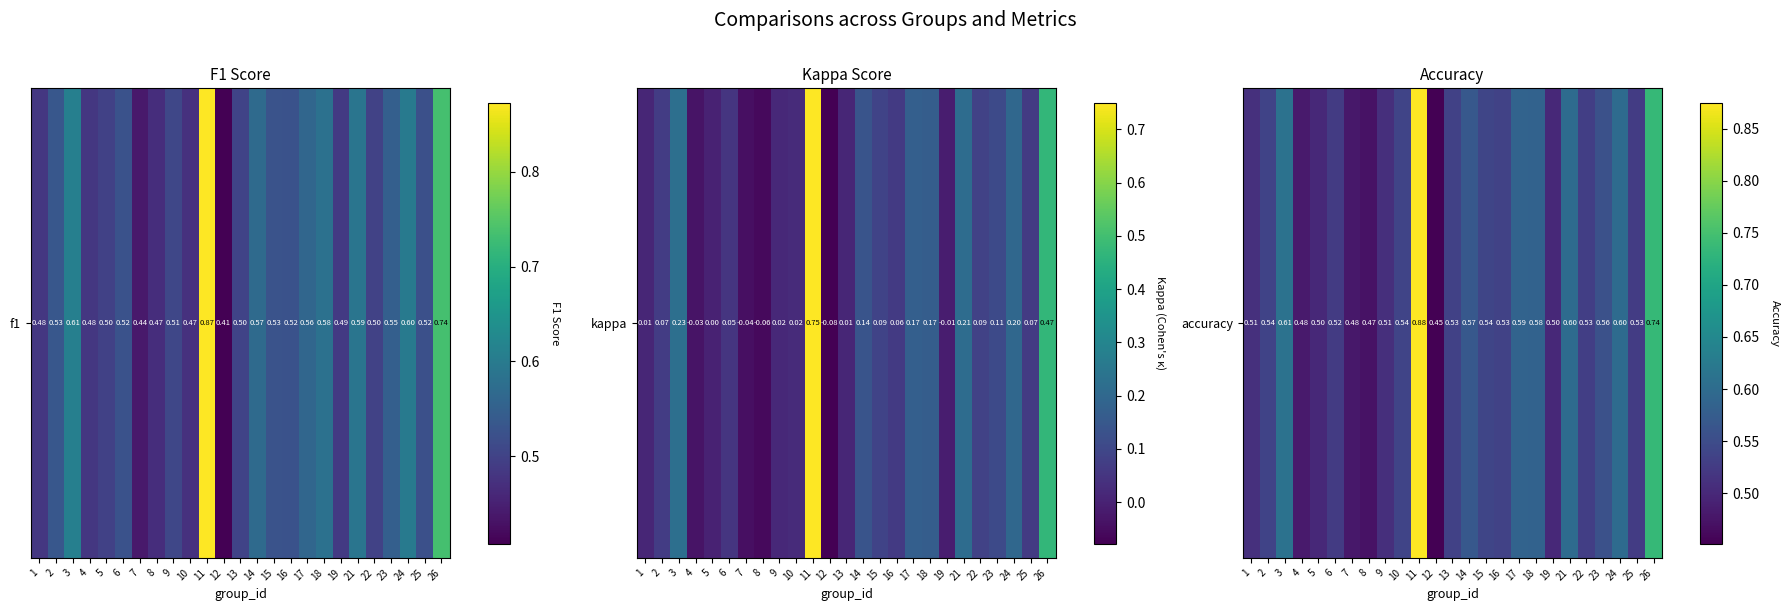

What is the change in value from 4 to 21?

+0.1